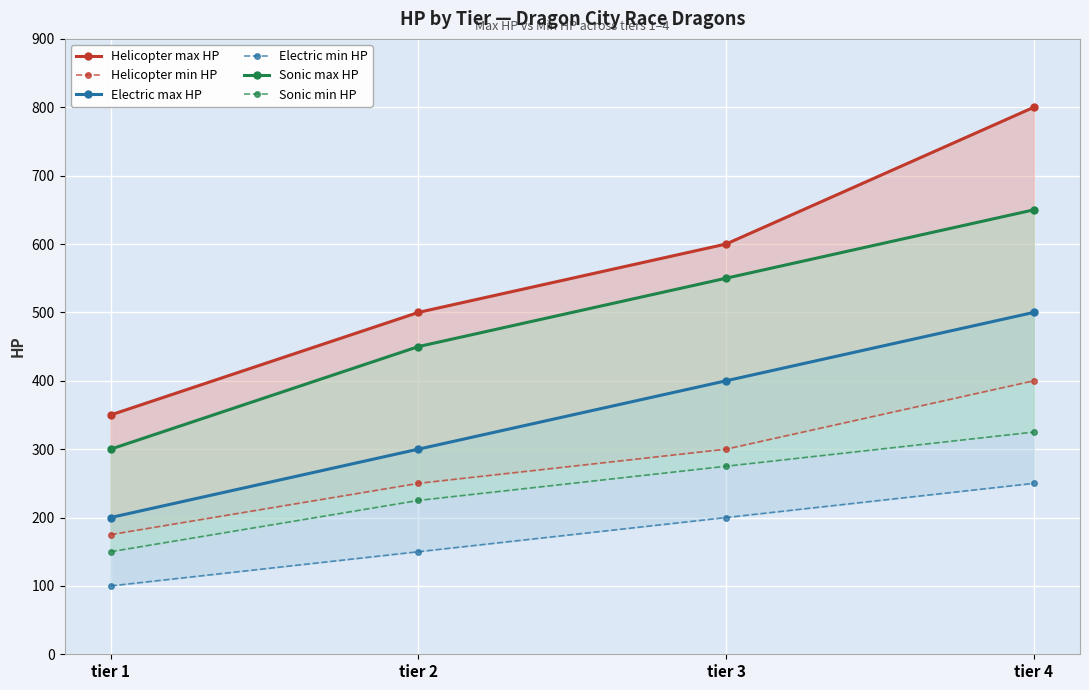

How many lines are shown in the chart?

6